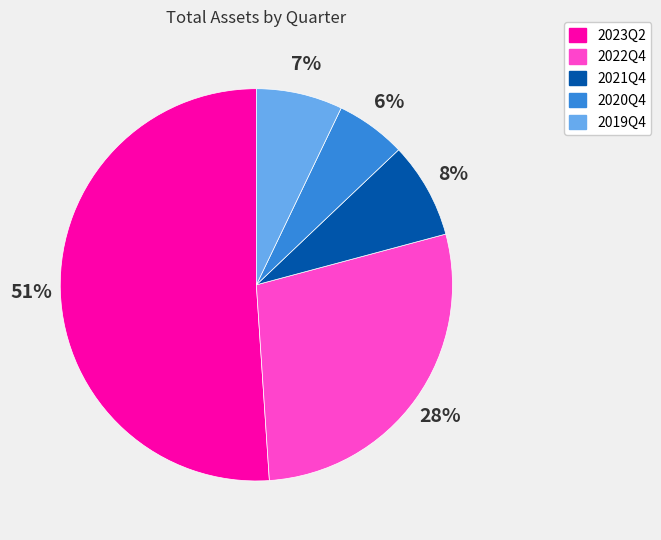

Rank the categories by value from lowest to highest.

2020Q4, 2019Q4, 2021Q4, 2022Q4, 2023Q2